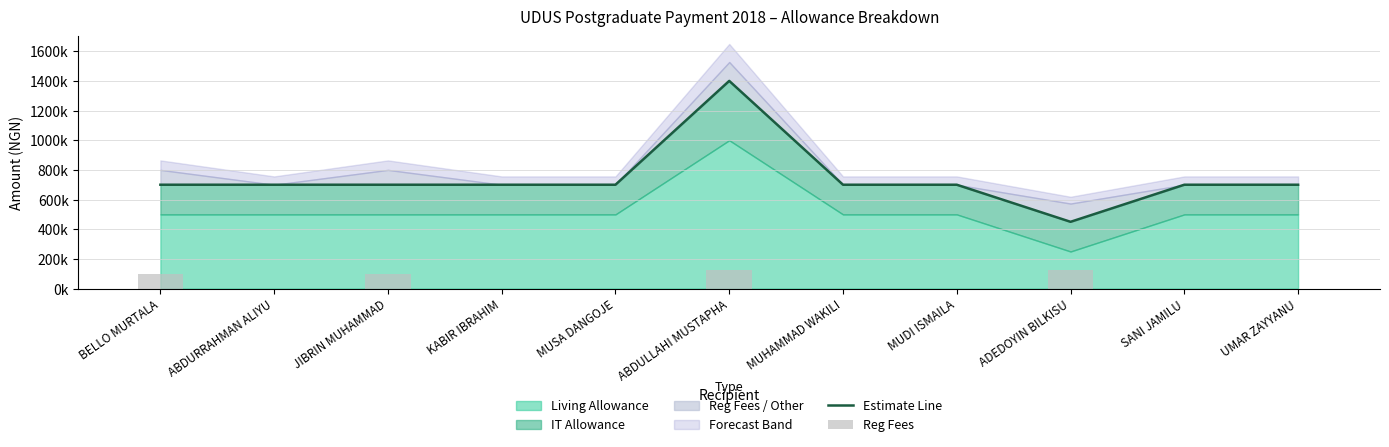

Reading left to right, extract all data points from this chart.

Estimate Line: 700000	700000	700000	700000	700000	1400000	700000	700000	450000	700000	700000
Reg Fees: 100000	0	100000	0	0	127000	0	0	123000	0	0